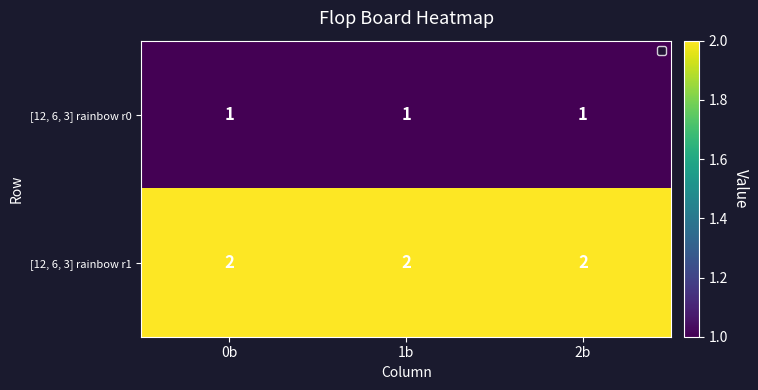

Rank the series at 1b from highest to lowest value.

[12, 6, 3] rainbow r1, [12, 6, 3] rainbow r0